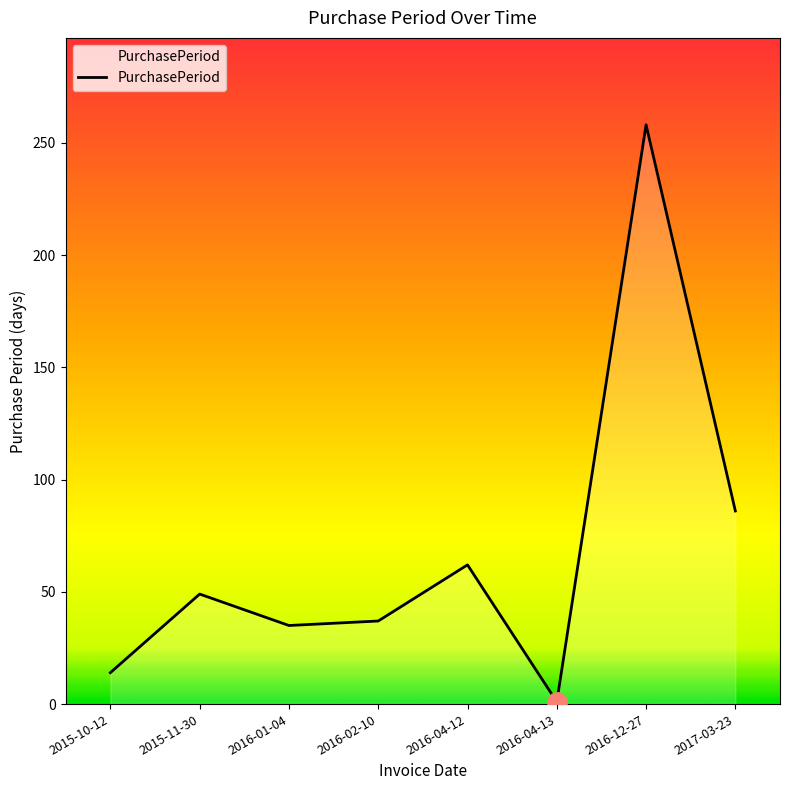

Where is the data nearest to the value 129?

2017-03-23